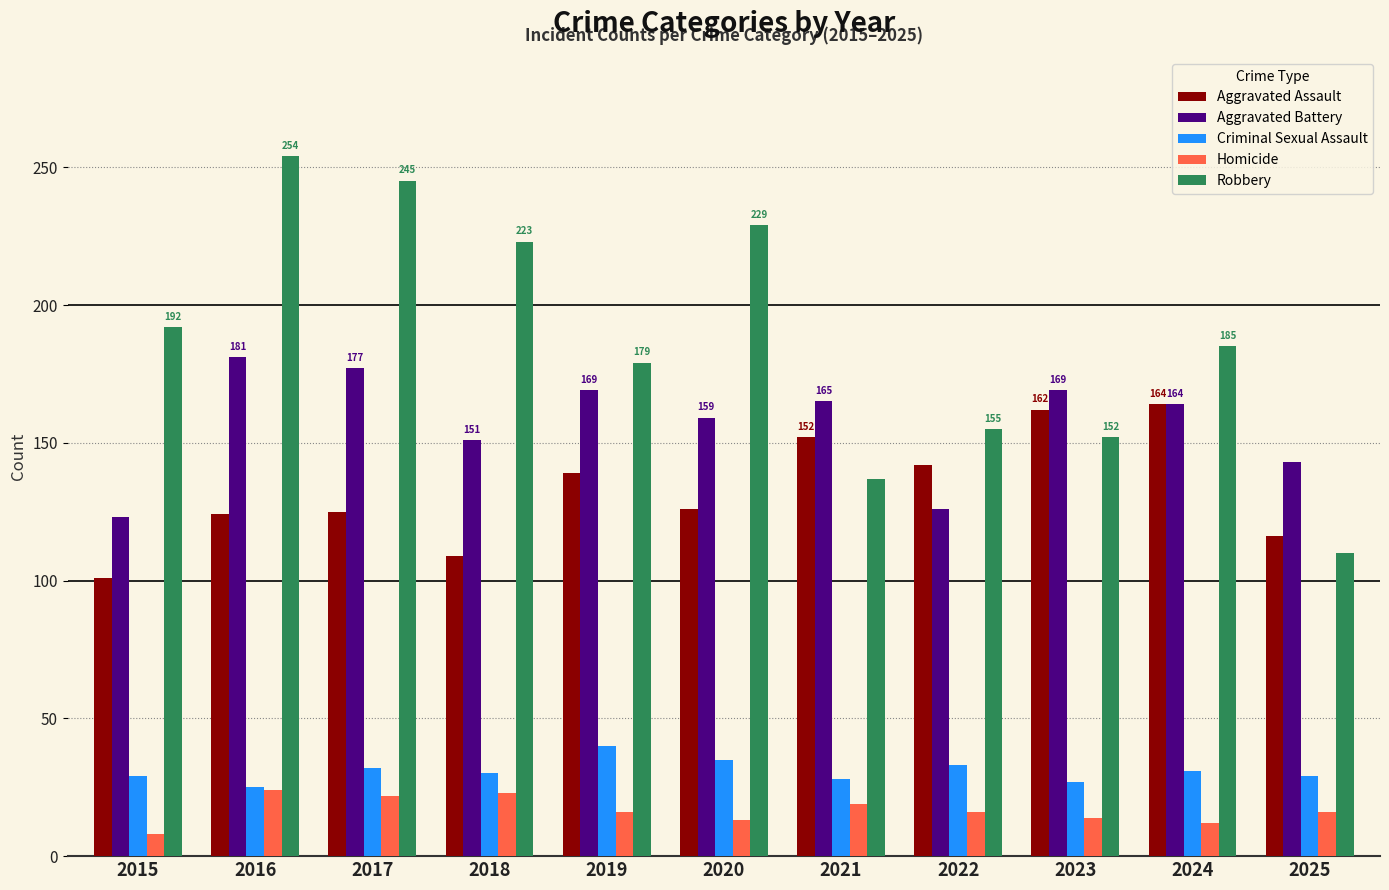

What is the sum of the Homicide values at 2023 and 2021?

33